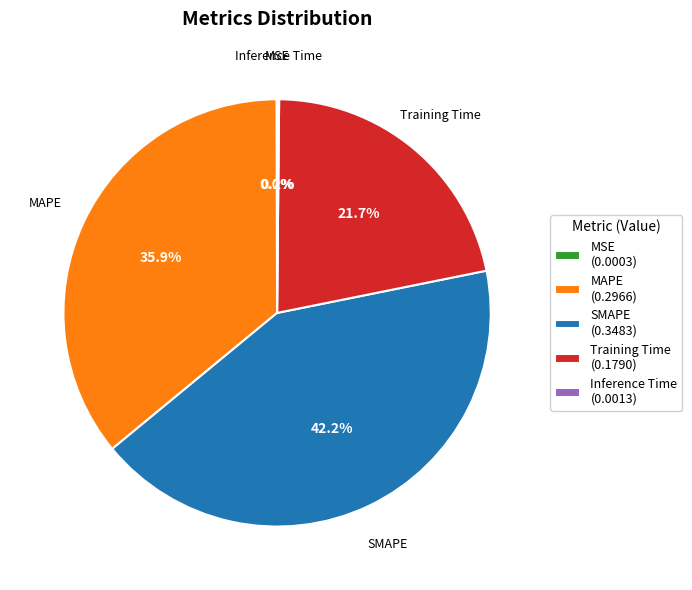

Does Training Time (0.1790) account for over 50% of the chart?

No